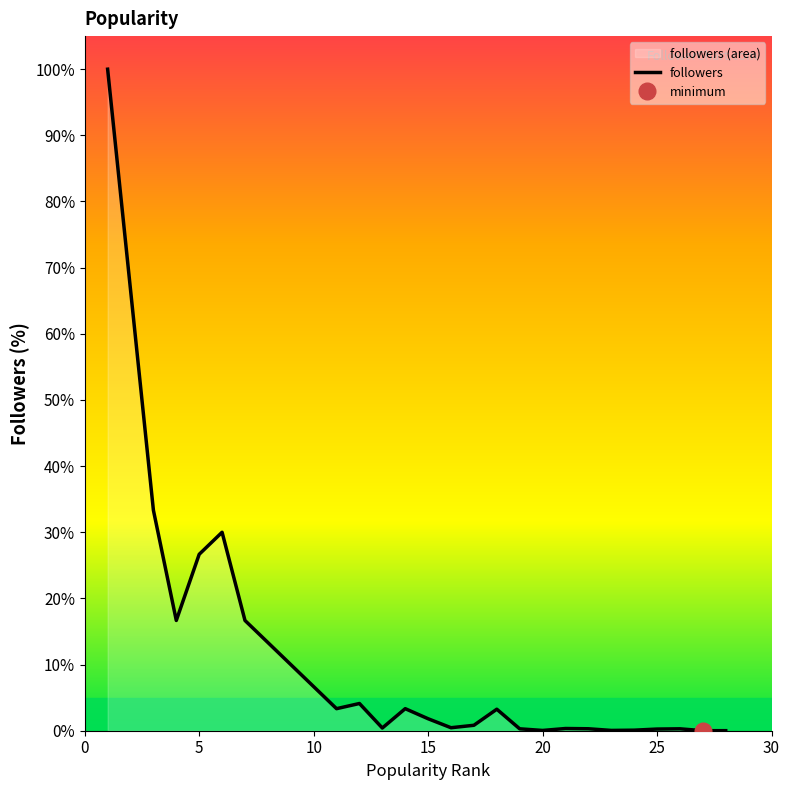

The value of followers at 20 is 0.0. True or false?

True